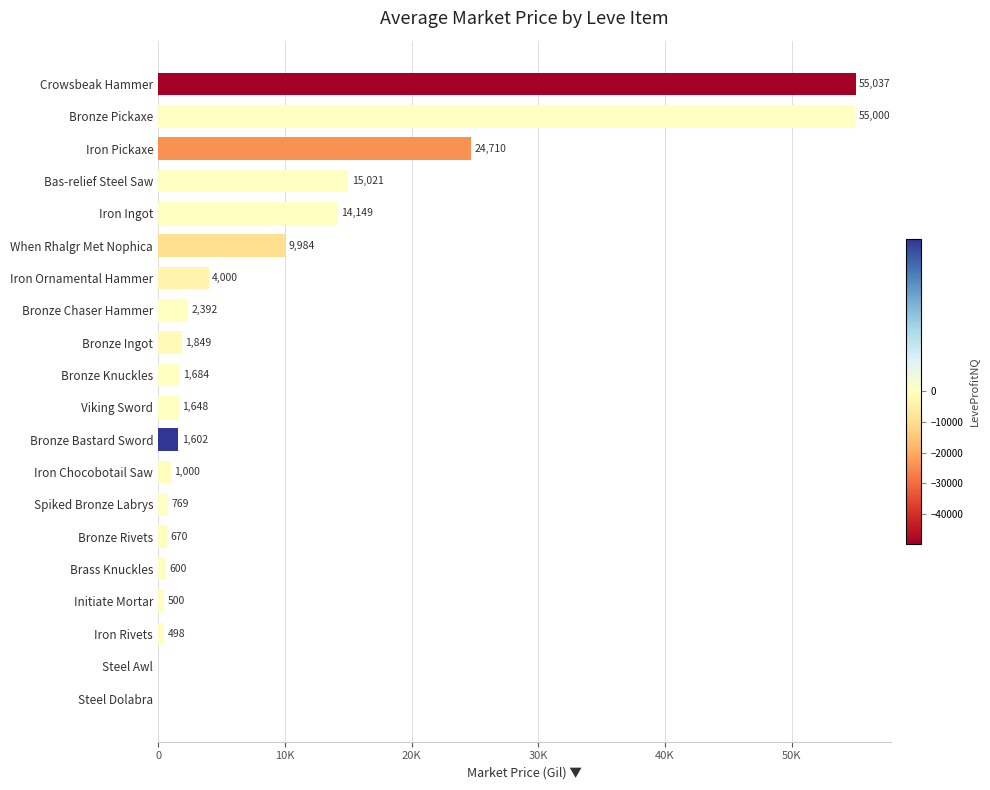

What is the difference between the maximum and second lowest values?

55037.0